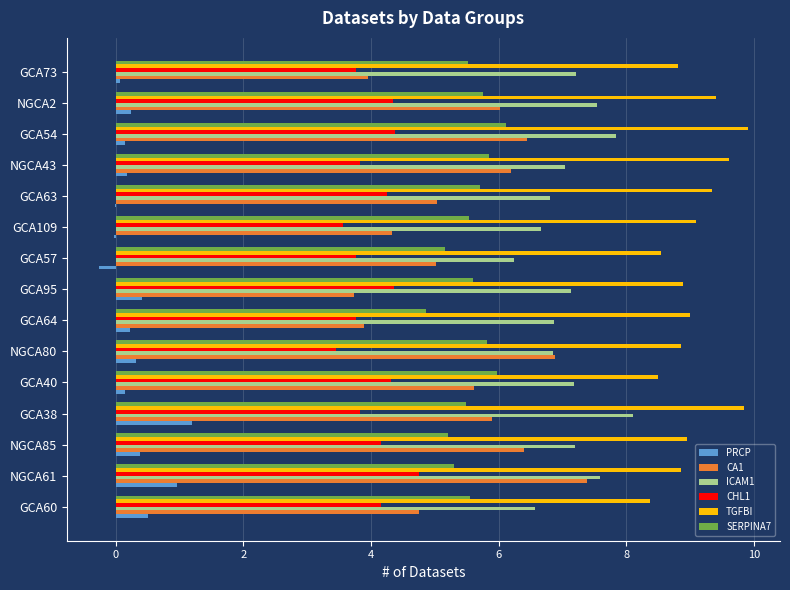

What is the sum of all CHL1 values?

60.7